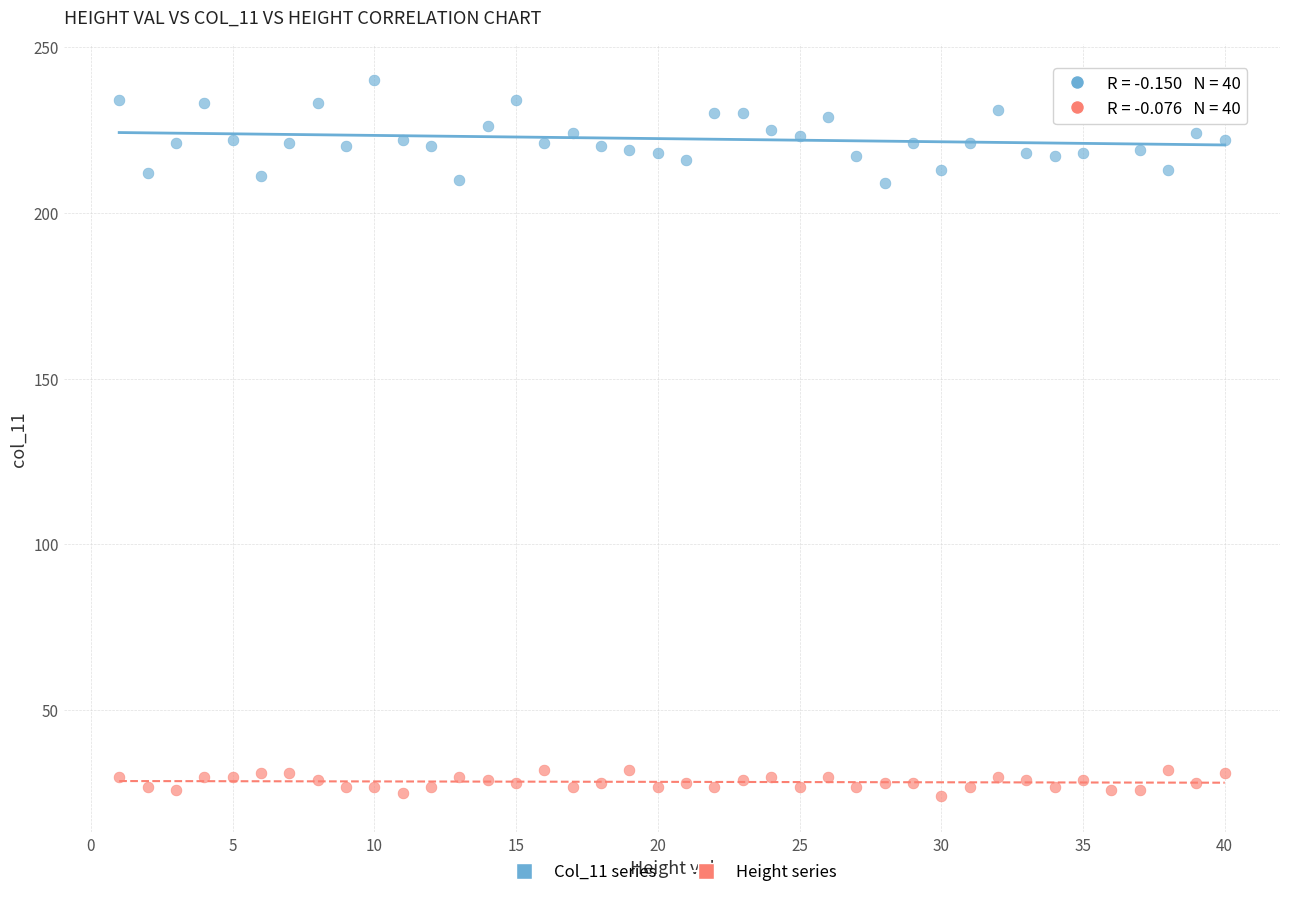

Across all data points, what is the range of X values (max minus min)?

39